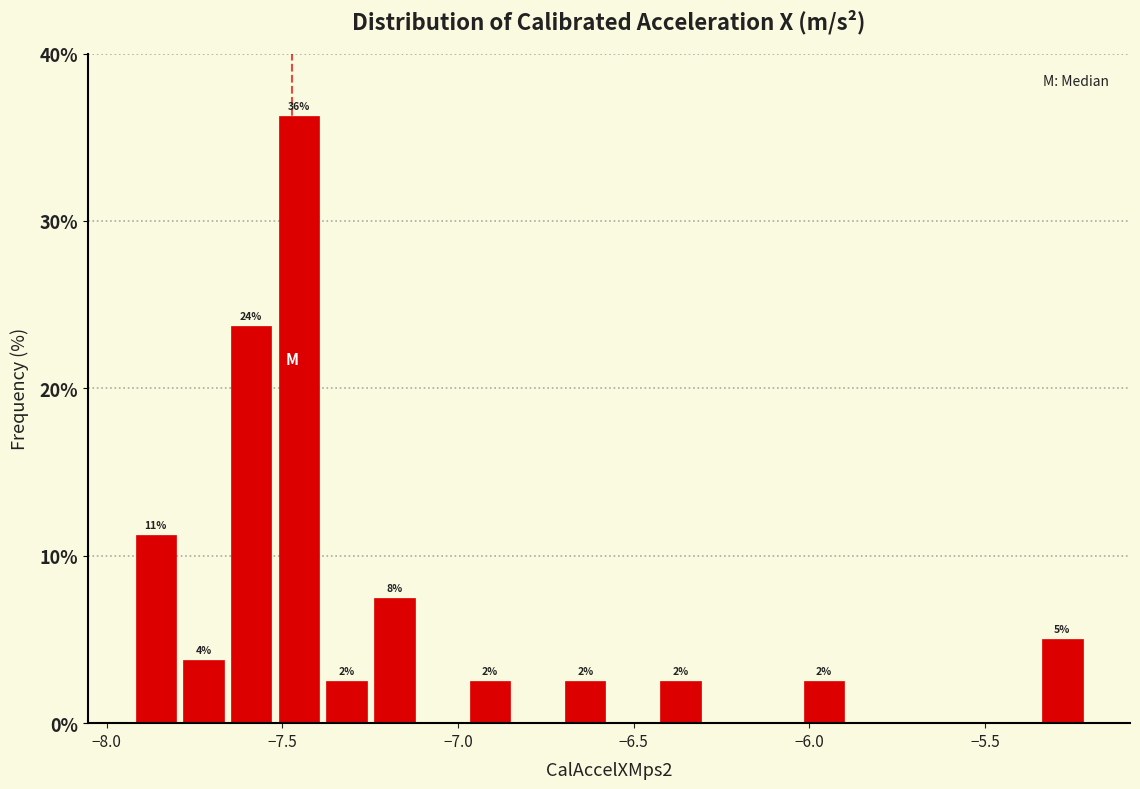

Around what value on the x-axis is the tallest bar? Give the approximate position of its centre, as read against the axis.

-7.45